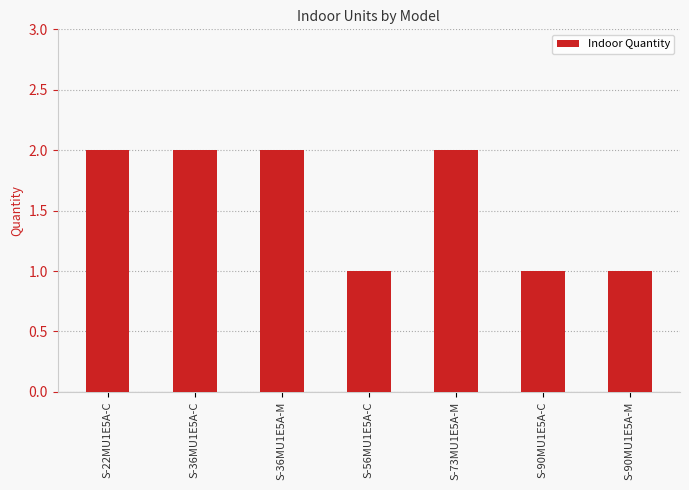

What is the change in value from S-73MU1E5A-M to S-90MU1E5A-C?

-1